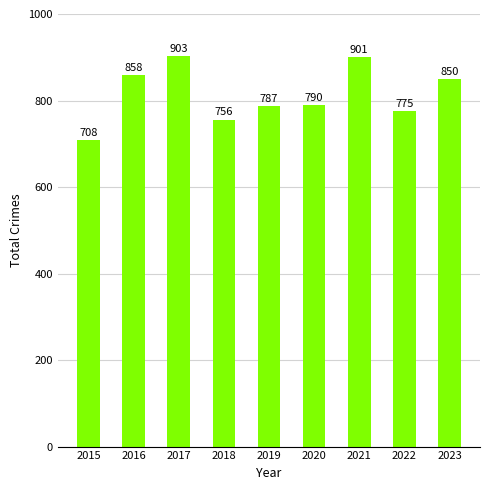

What is the value of the 9th bar from the left?

850